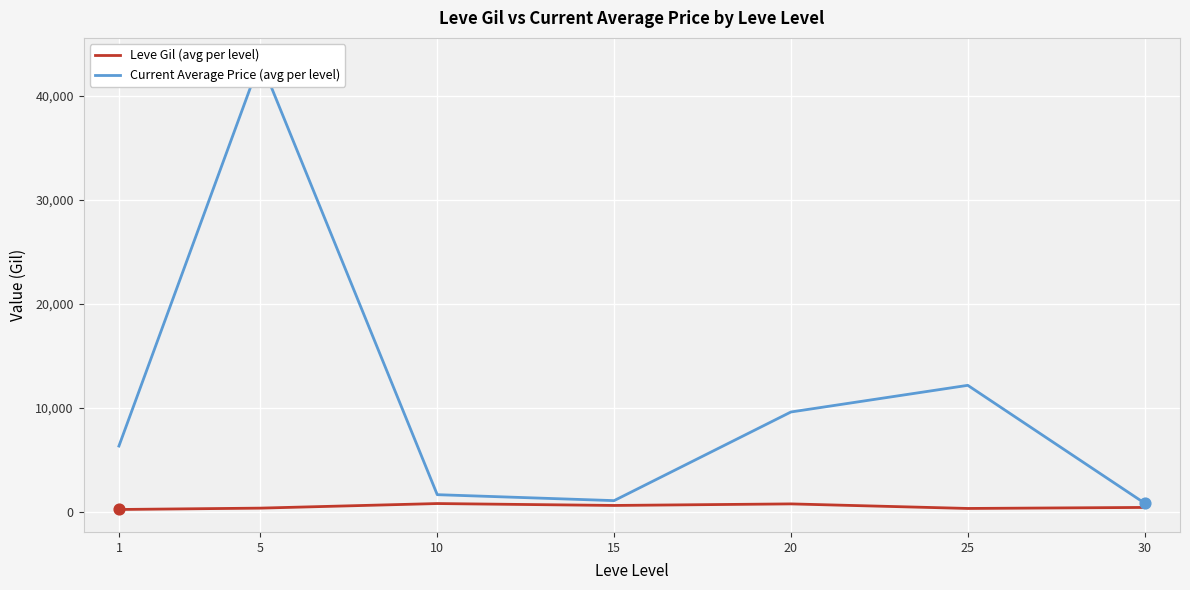

Is the value of Current Average Price (avg per level) at 15 greater than the value of Leve Gil (avg per level) at 5?

Yes